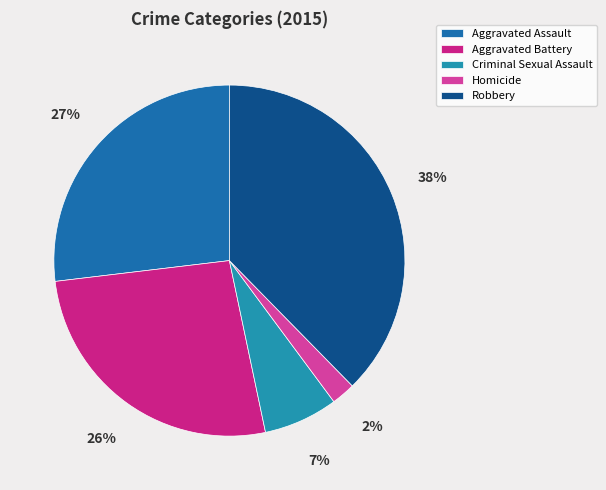

How many segments does this pie chart have?

5